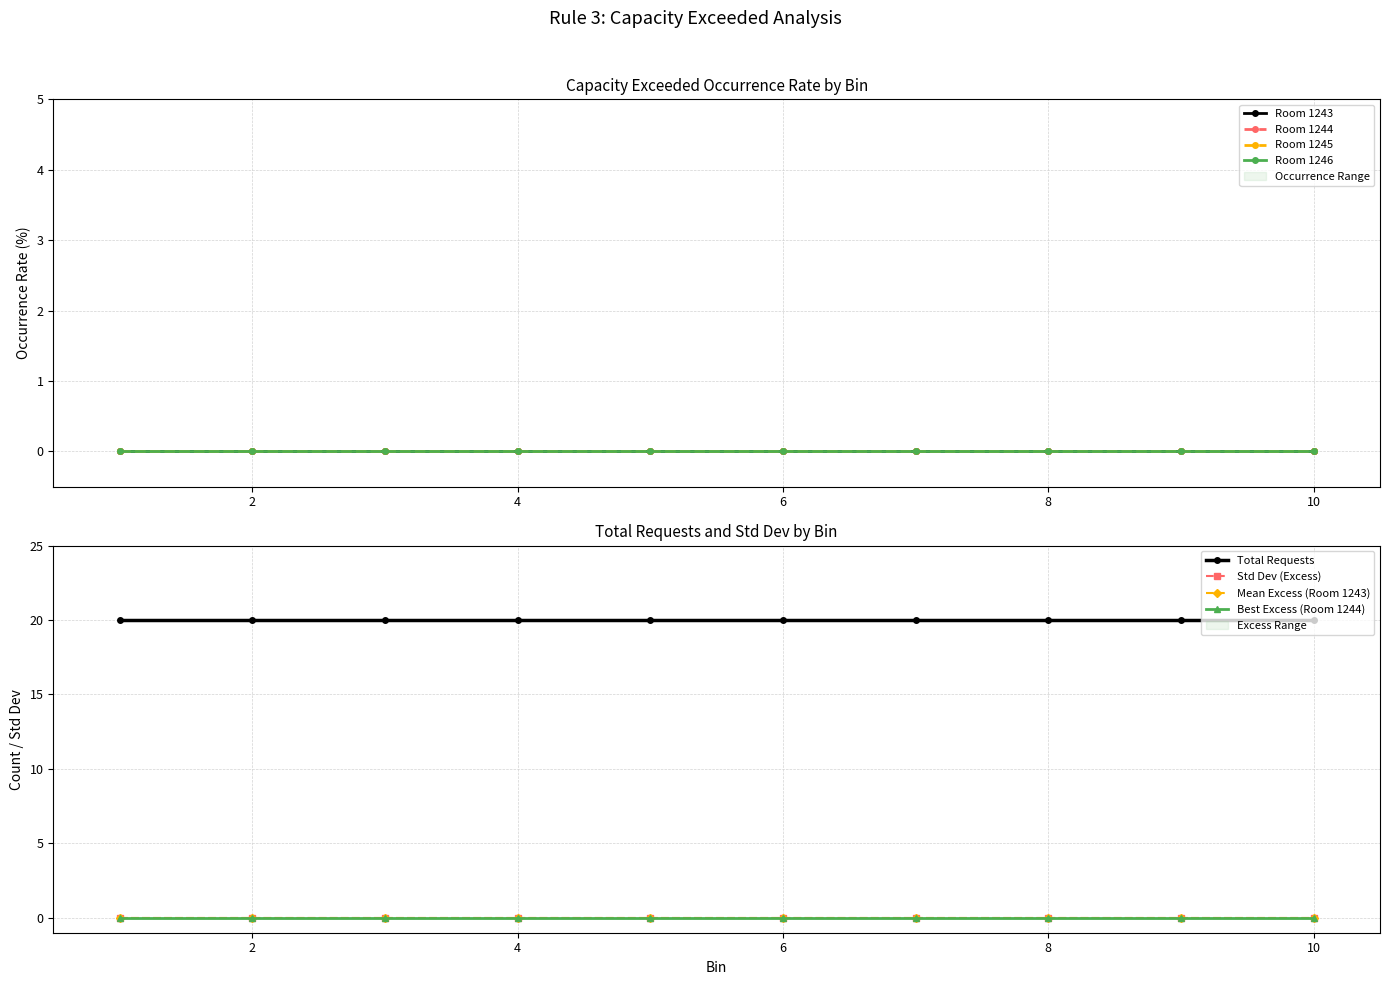

Which has a higher value, 4 or 5?

4